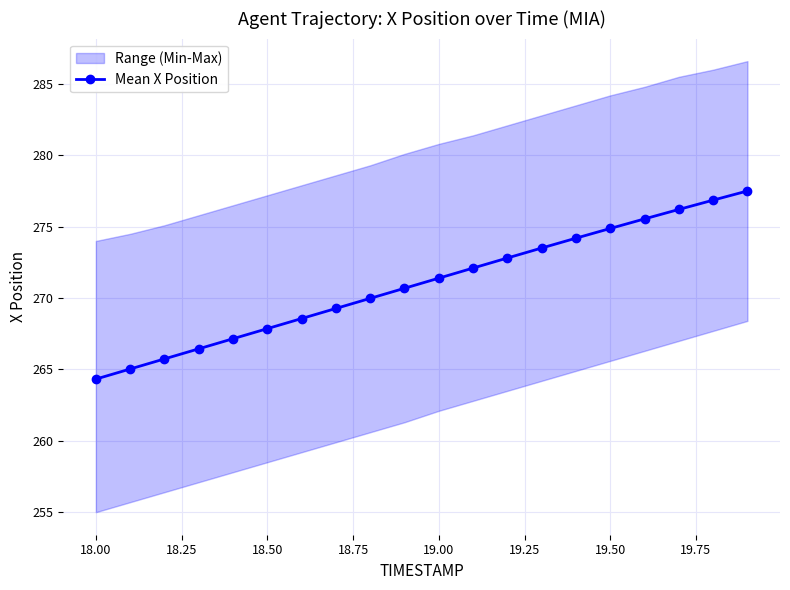

Which category has the lowest value in the Mean X Position series?

18.00